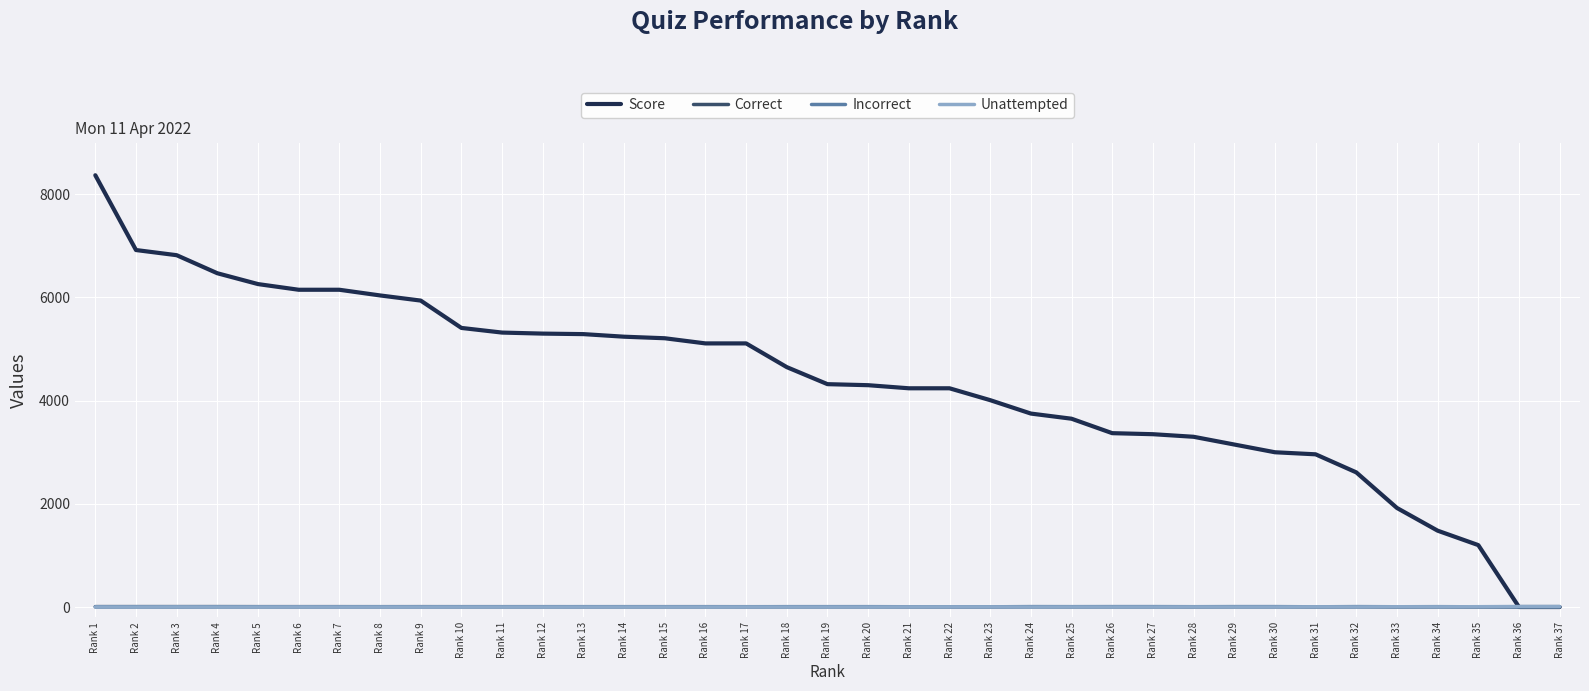

Which series has the largest range (max minus min)?

Score